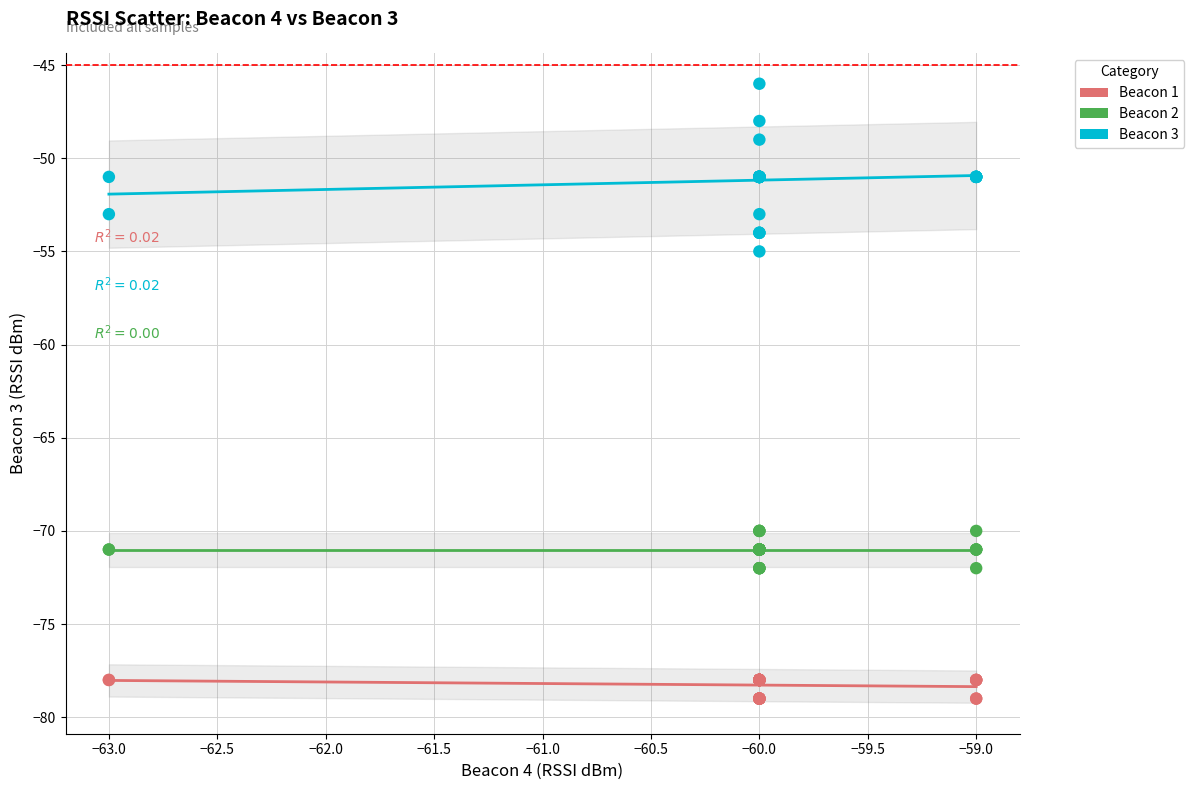

Across all series, what Y value is closest to -62?

-55